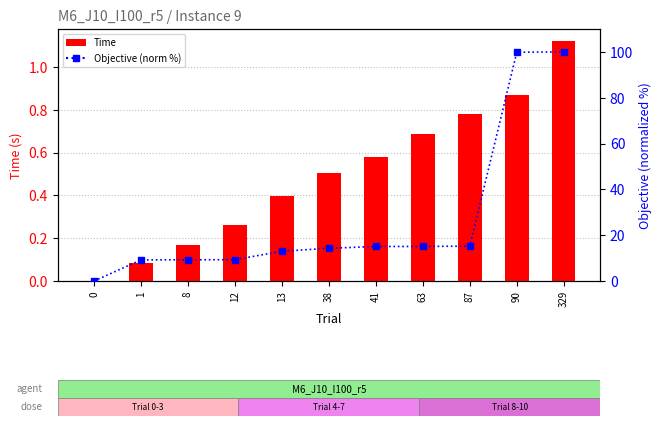

Where does the Objective (norm %) series first go above 14?

38